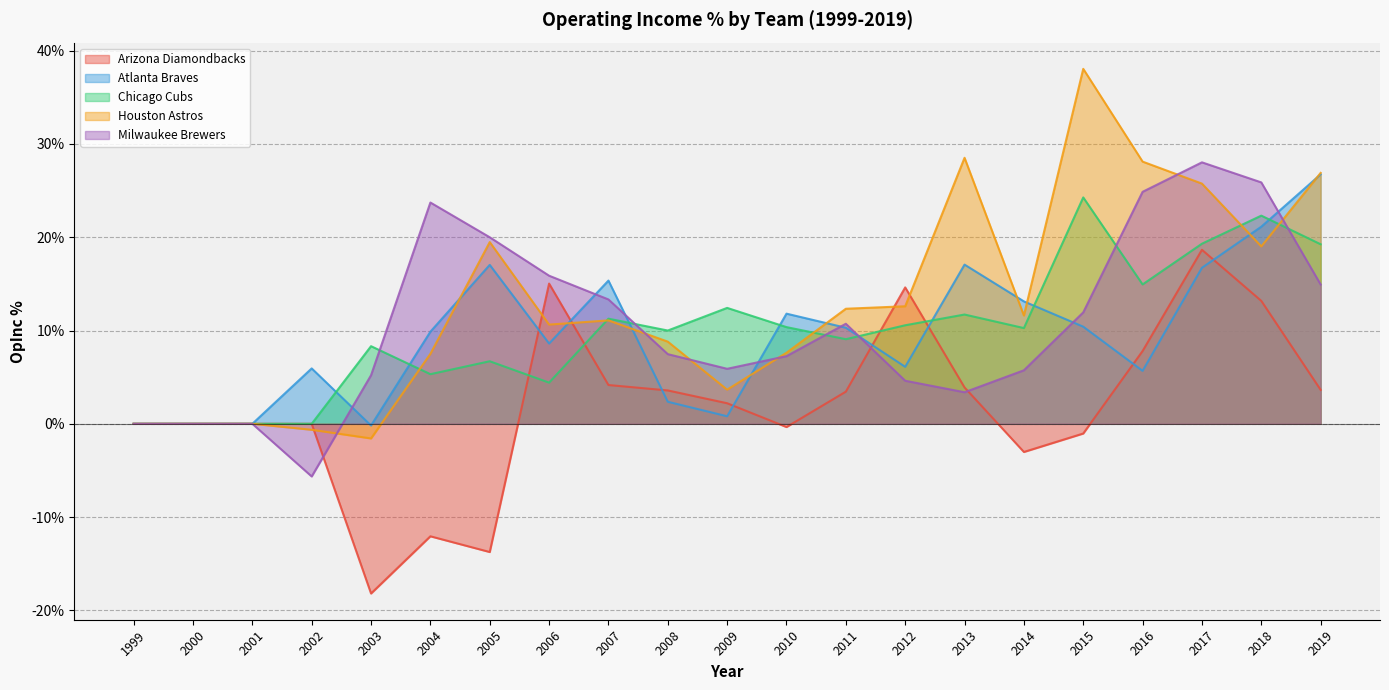

Is it true that Arizona Diamondbacks equals 0.0 at 2002?

True